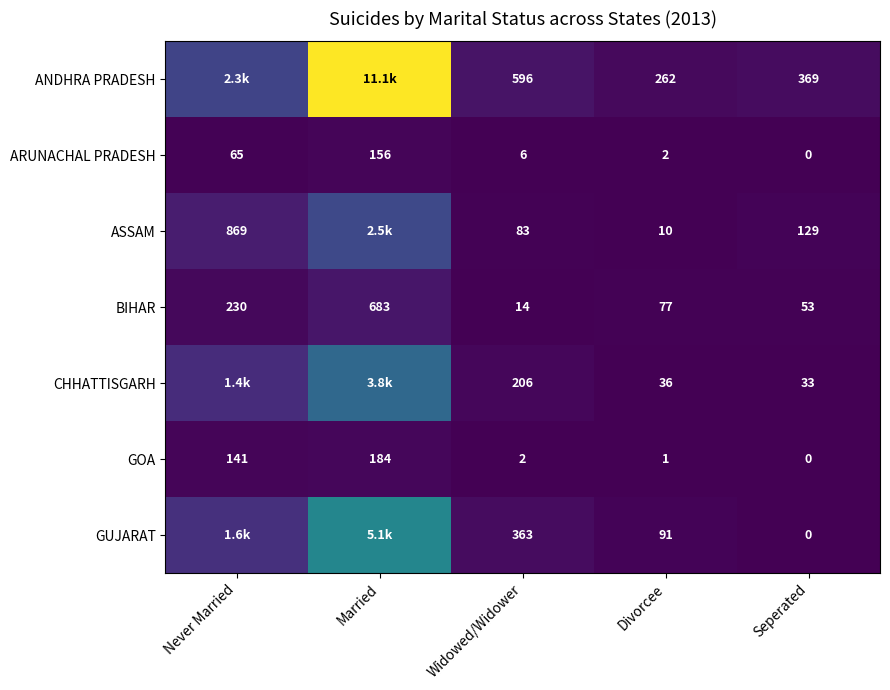

At how many categories does at least one series exceed 3890?

1